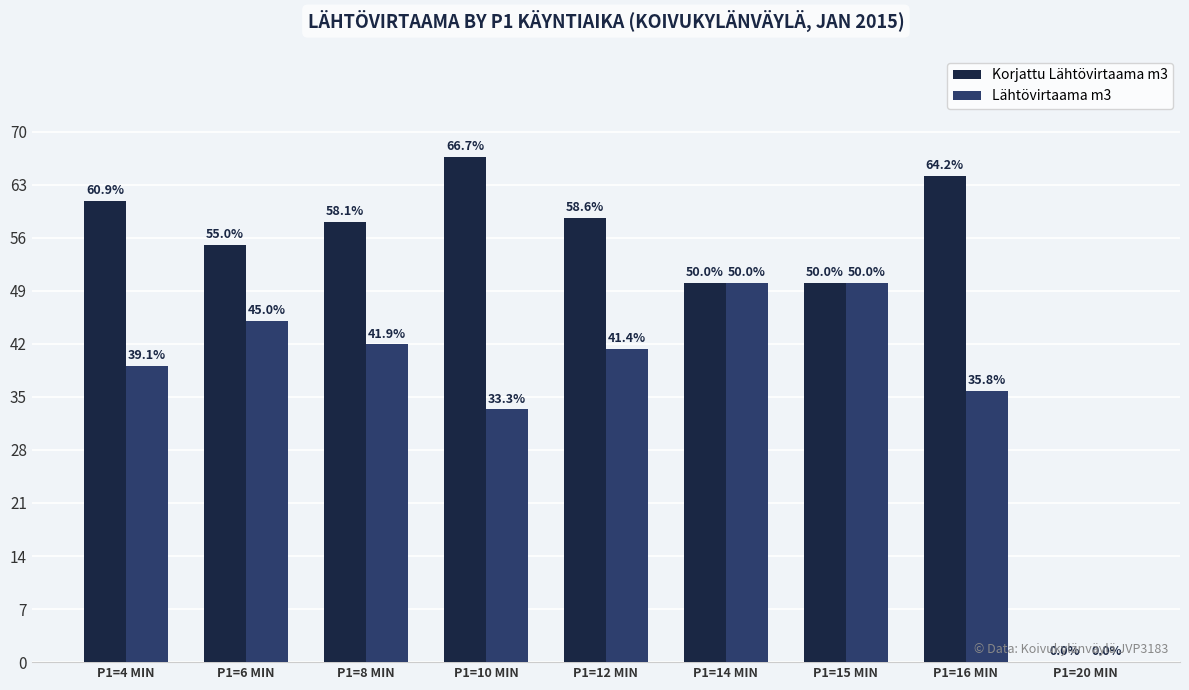

Are the bars grouped side by side (vs. stacked)?

Yes